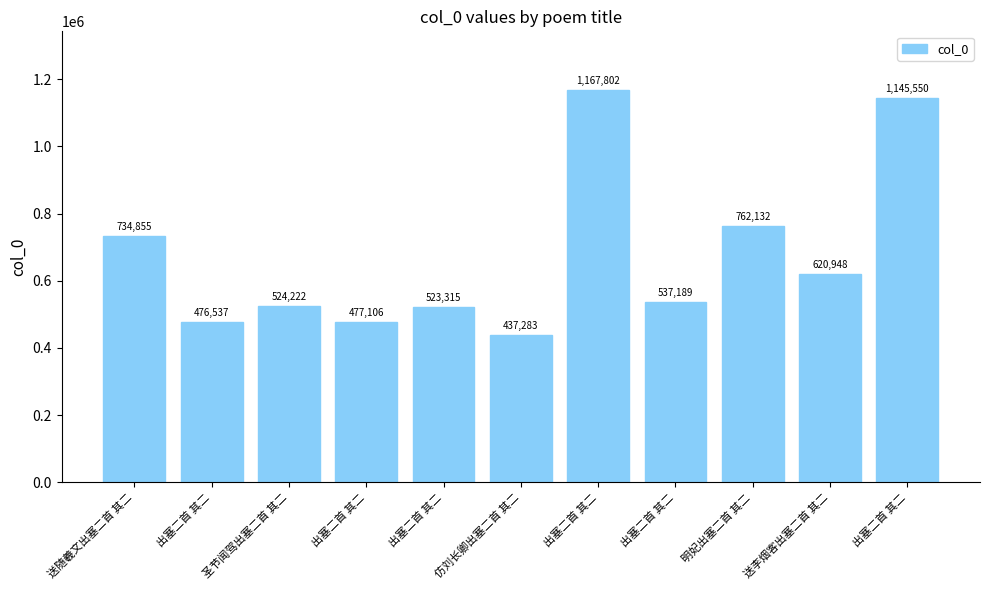

Which has a higher value, 出塞二首 其二 or 明妃出塞二首 其二?

出塞二首 其二